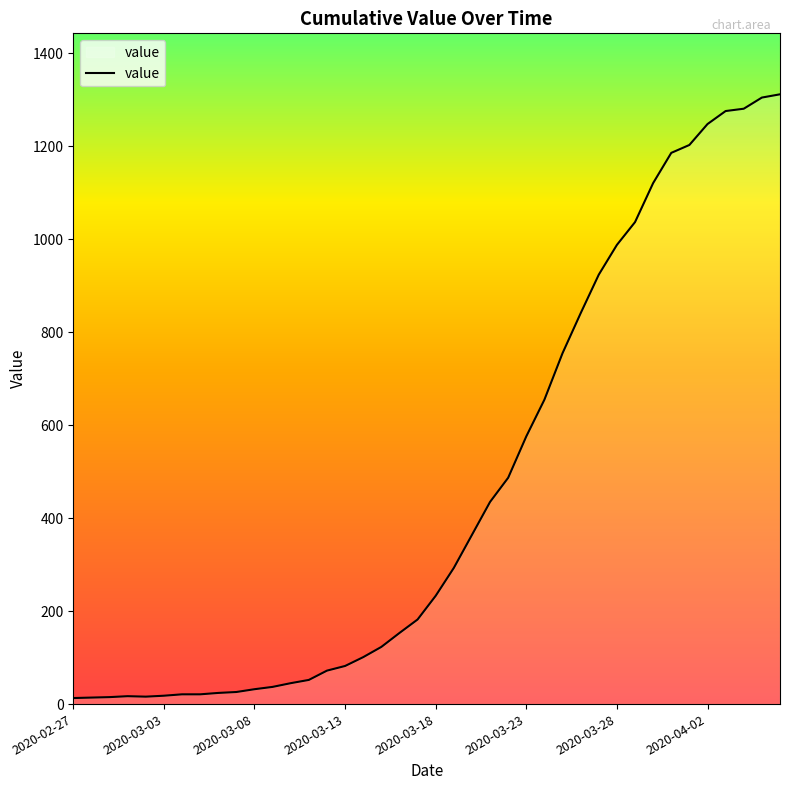

Does the chart display data point markers on the line(s)?

No